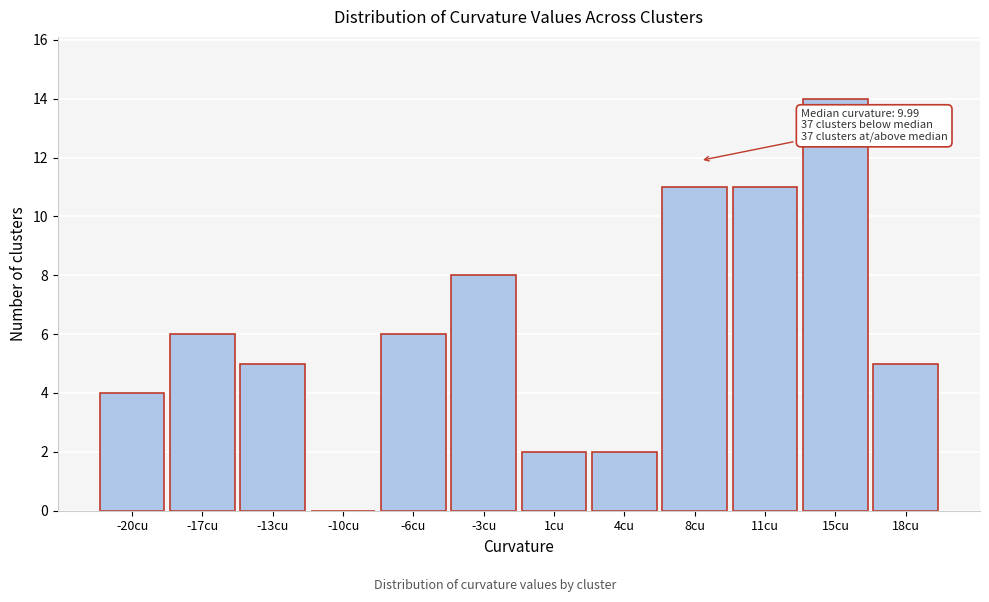

Reading right to left, list all the values displayed in this chart.

18cu=5	15cu=14	11cu=11	8cu=11	4cu=2	1cu=2	-3cu=8	-6cu=6	-10cu=0	-13cu=5	-17cu=6	-20cu=4